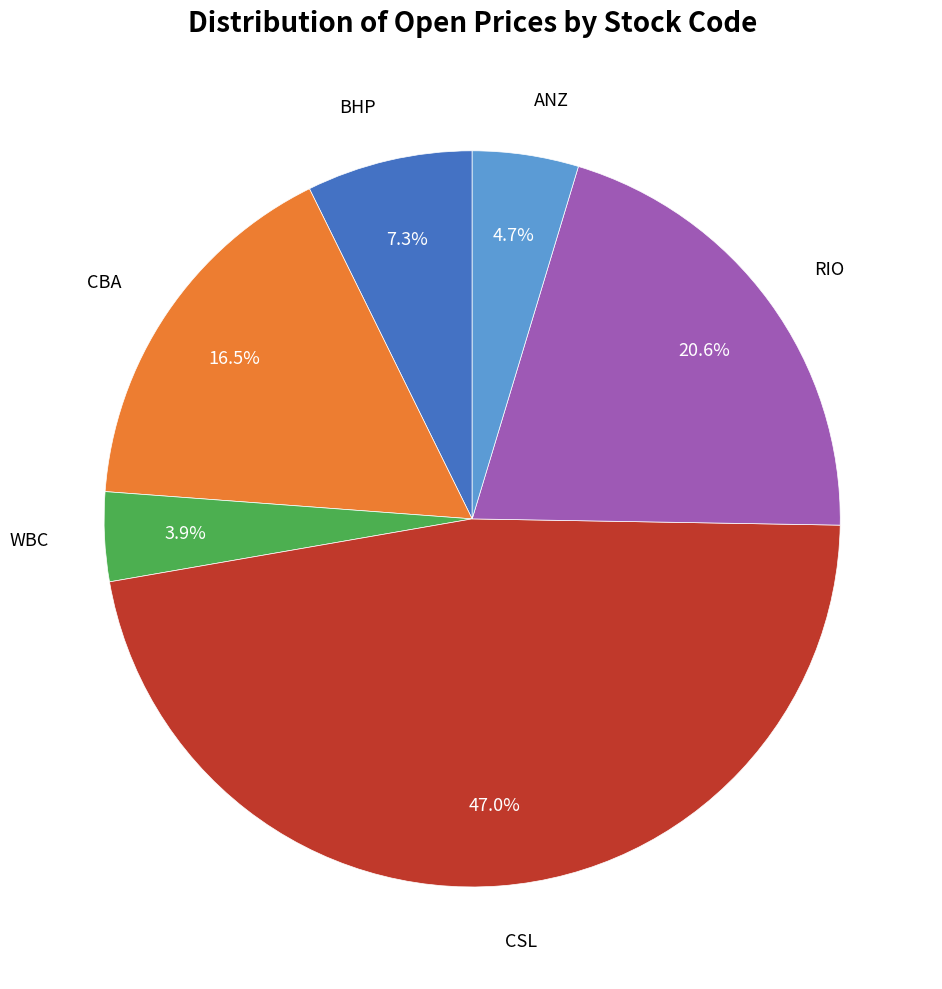

Is there a majority slice in this chart?

No